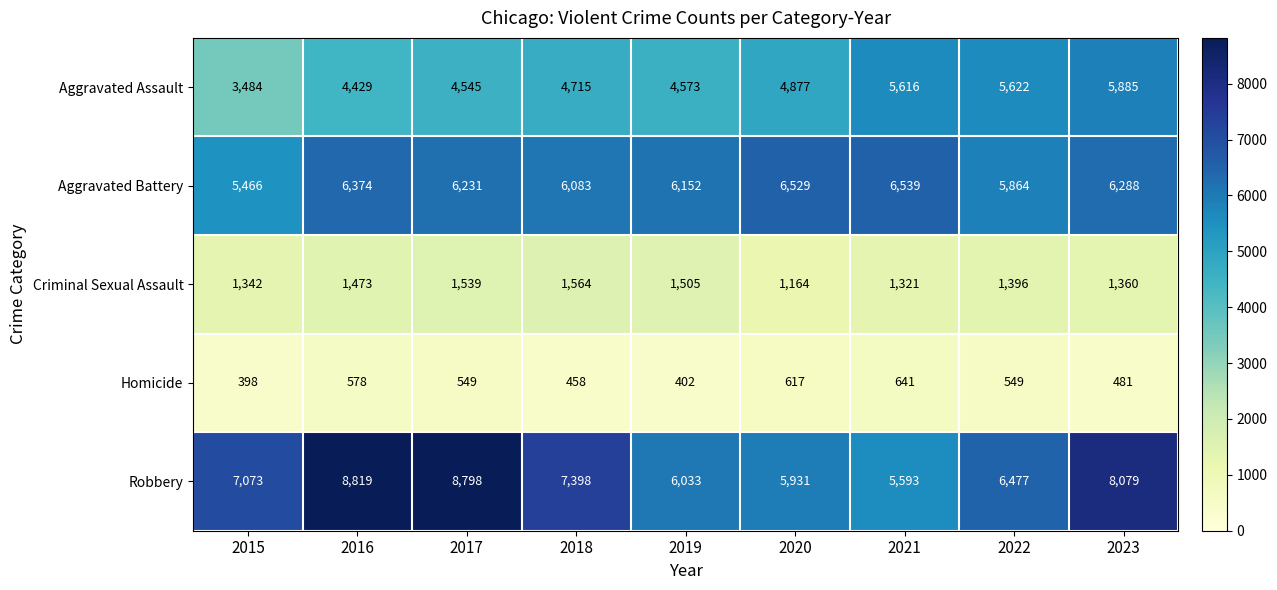

Which series changed the most between 2020 and 2022?

Aggravated Assault